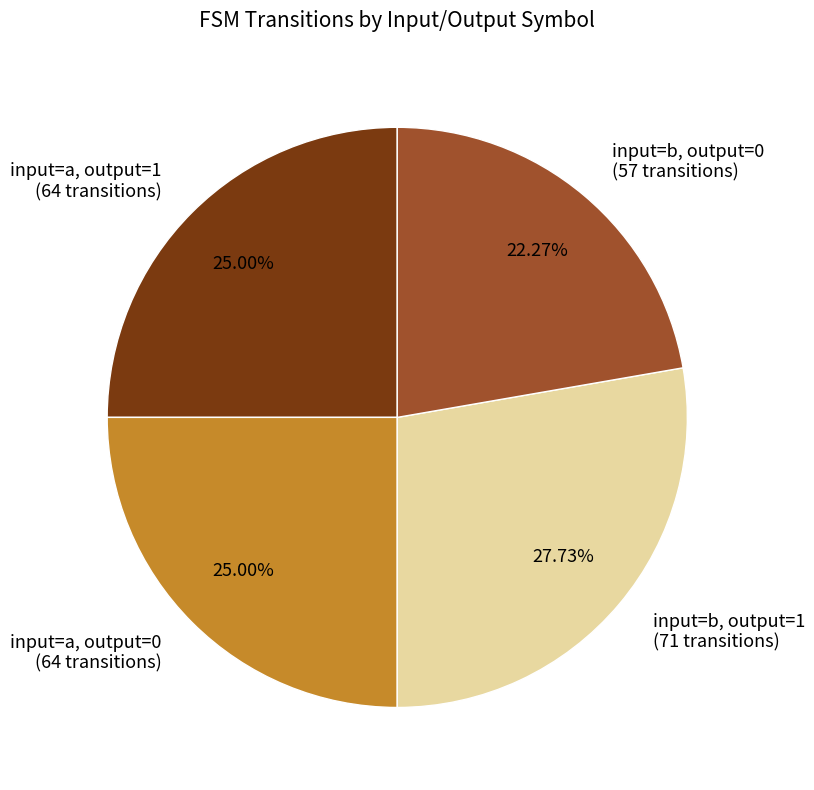

Does input=a, output=0 (64 transitions) account for over 50% of the chart?

No